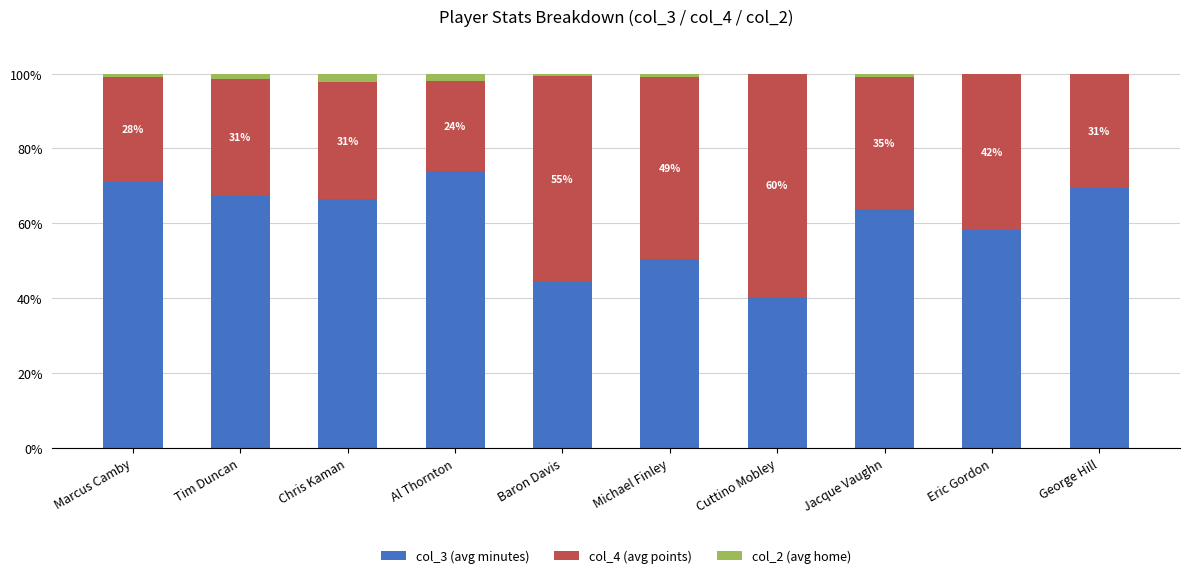

What are all the series names shown in the legend?

col_3 (avg minutes), col_4 (avg points), col_2 (avg home)